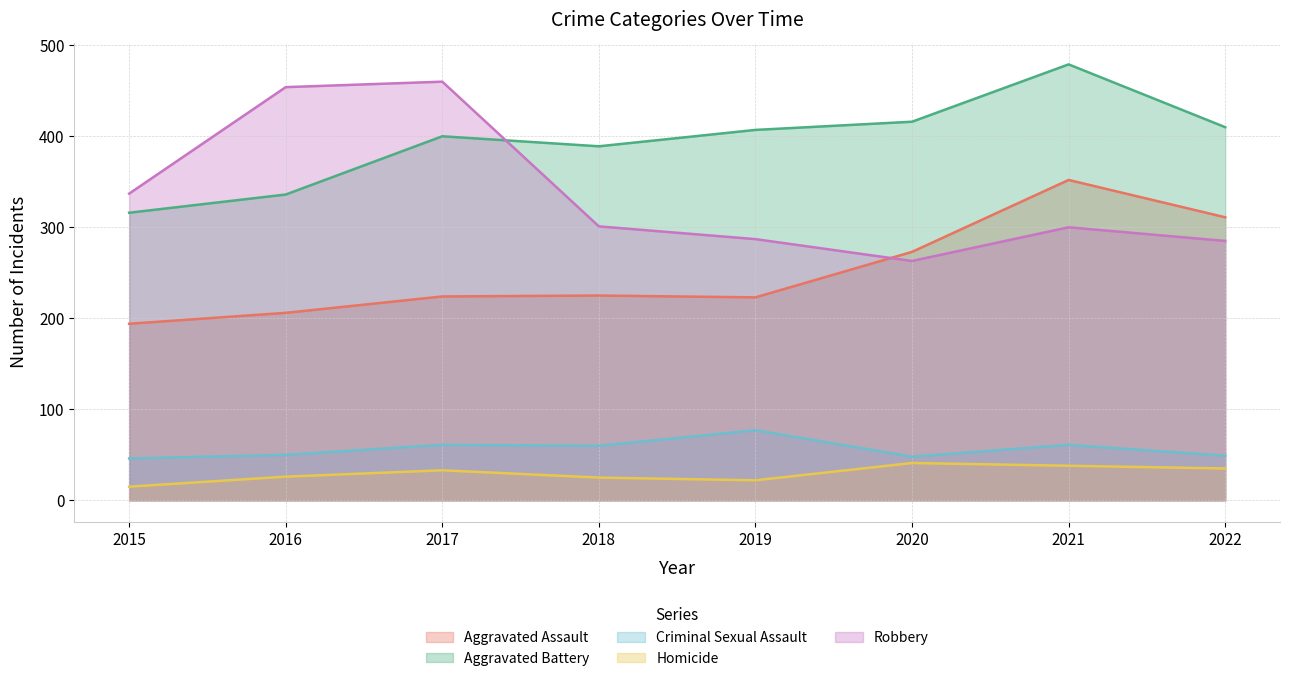

Is it true that Robbery equals 263 at 2020?

True